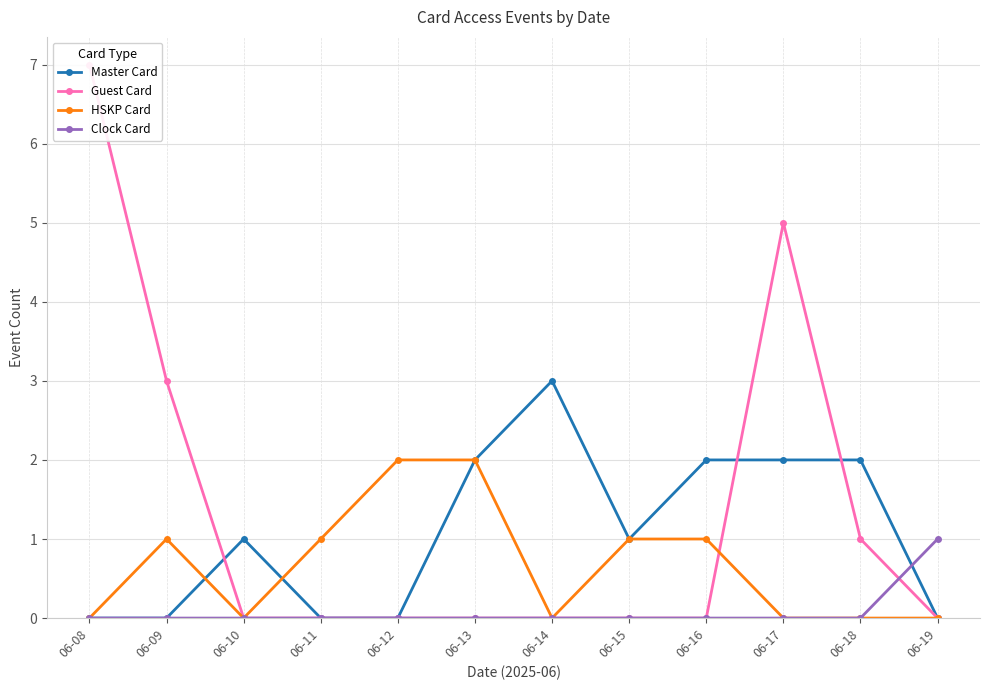

What is the difference between the maximum and minimum values in the Clock Card series?

1